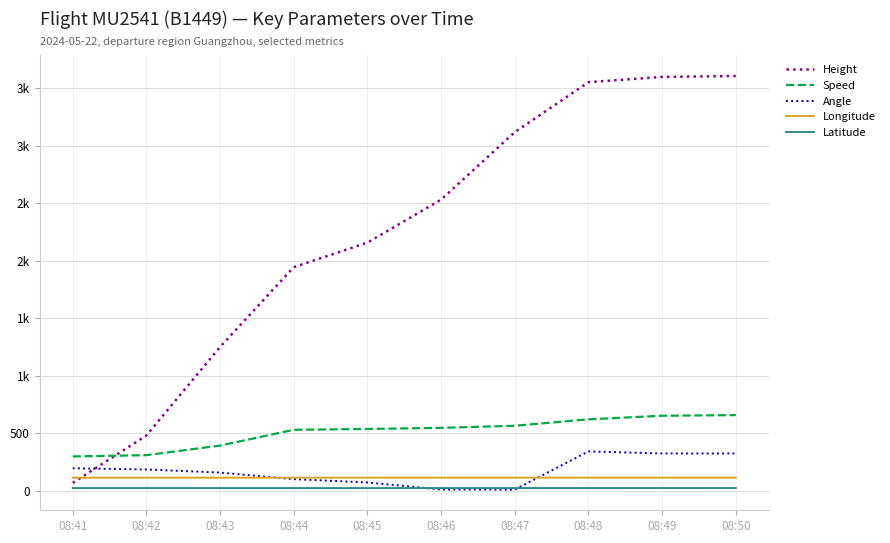

After their last crossing, which series has the higher values: Height or Angle?

Height